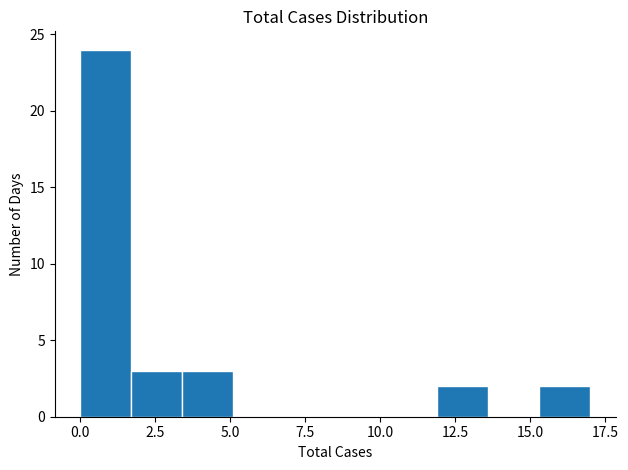

Read against the x-axis, roughly where is the centre of the tallest bar?

1.0